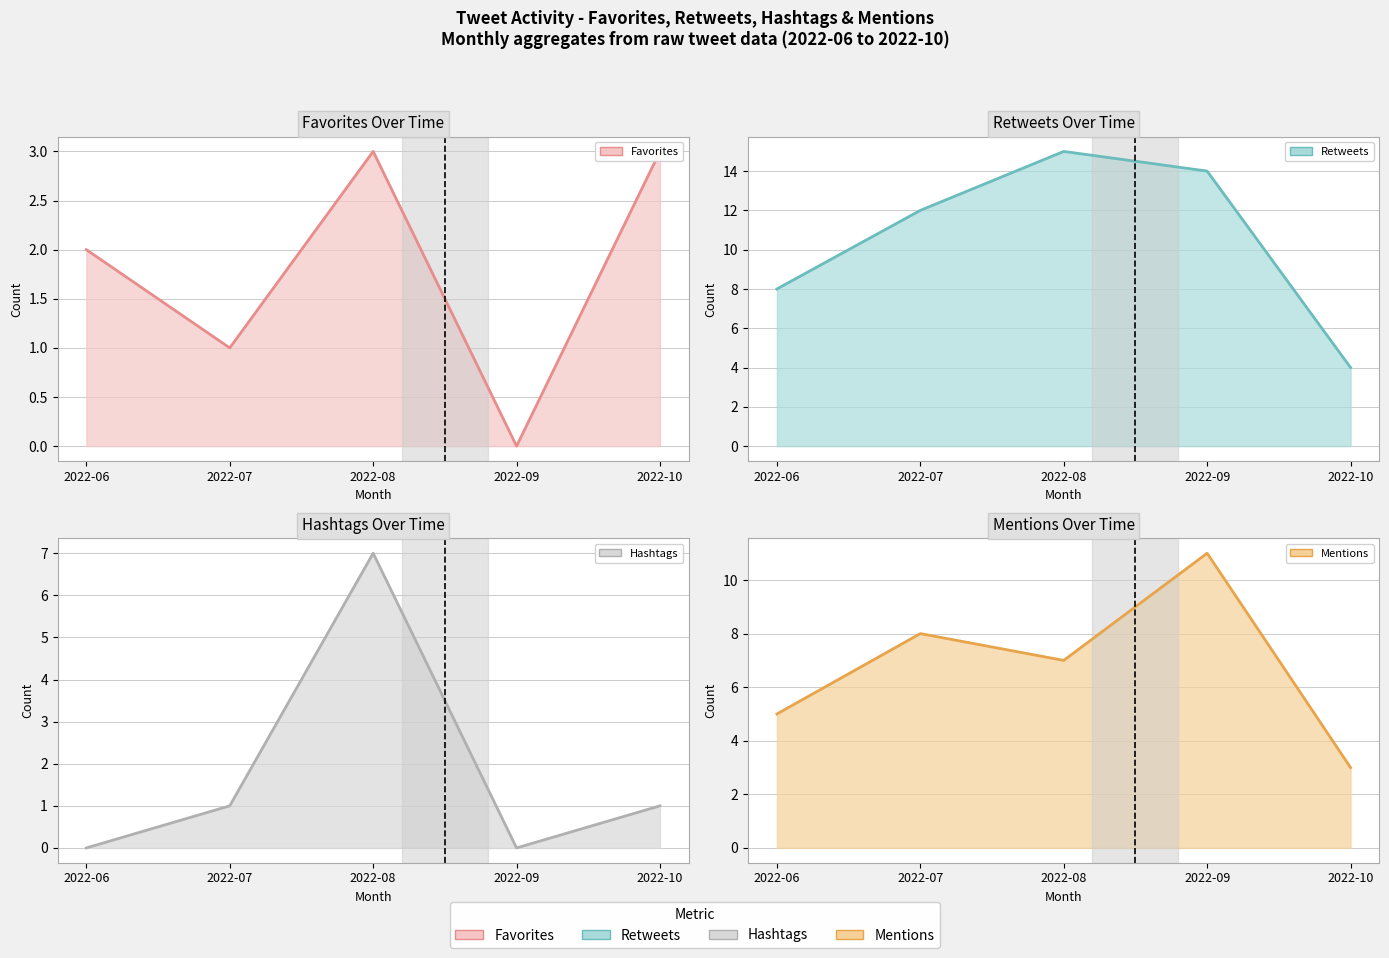

How many data points in Mentions (line) are less than 7?

2